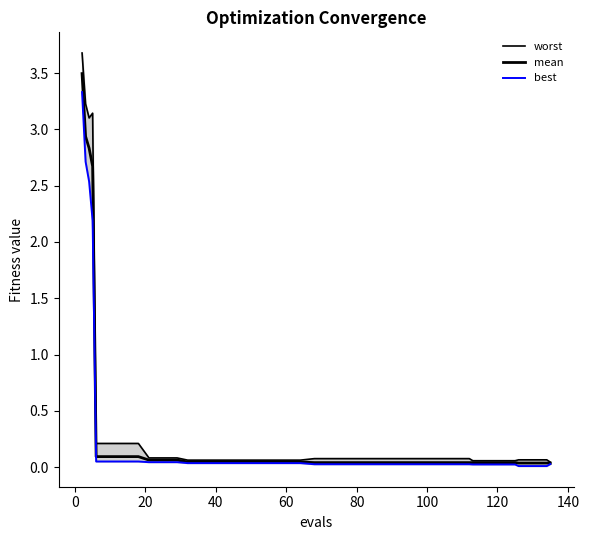

True or false: best and worst cross at least once.

False